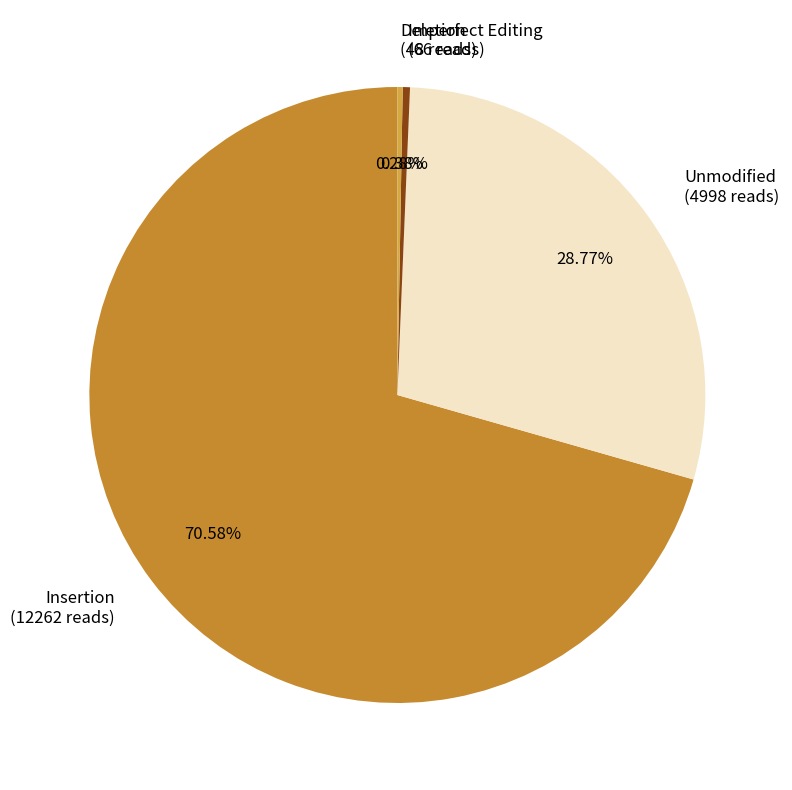

Is there a majority slice in this chart?

Yes